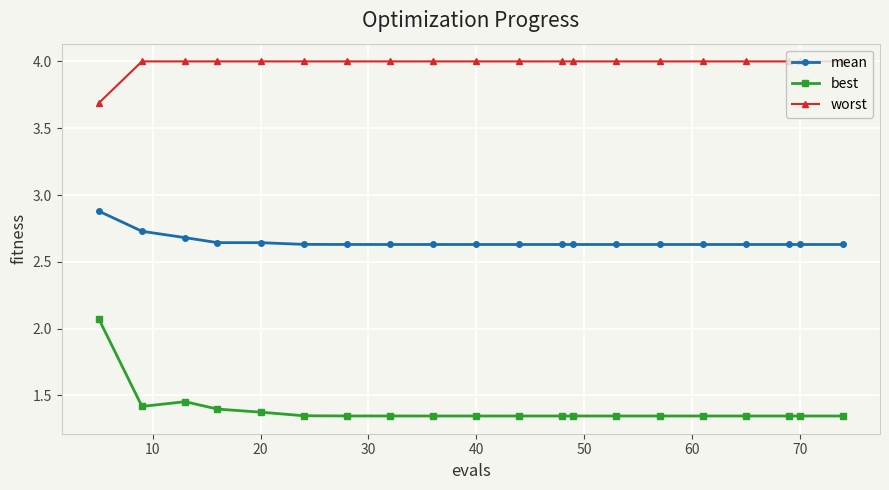

What is the sum of all mean values?

53.0